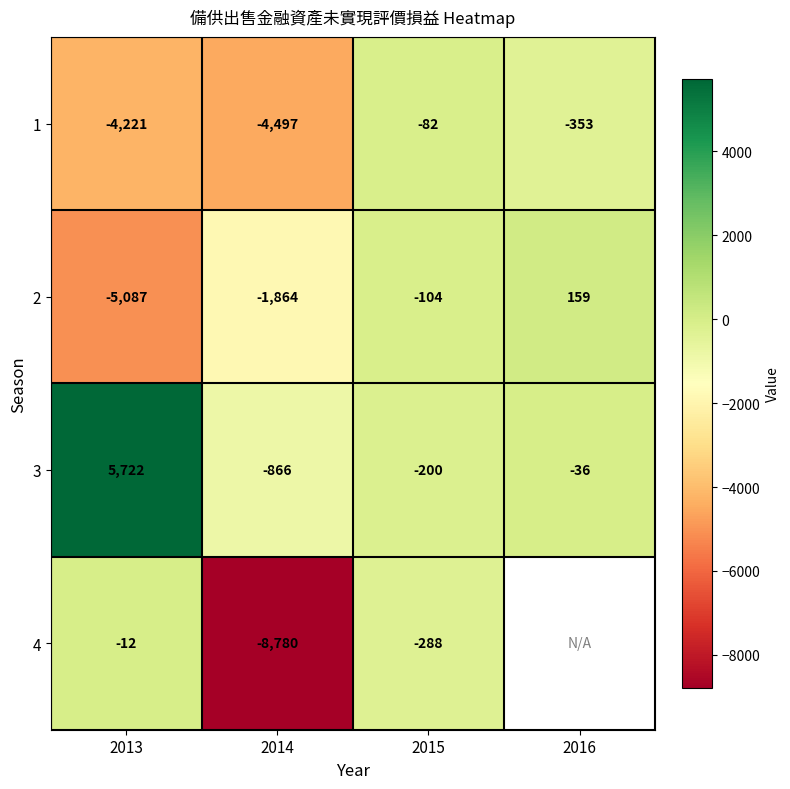

What is the difference between the maximum and minimum values in the 1 series?

4415